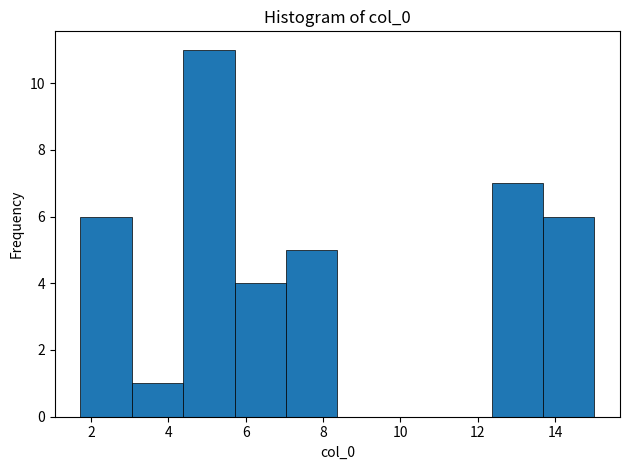

Reading left to right, list every bar in this chart as the range it spans on the x-axis followed by its height. Neither the bar edges nor the heights are printed on the chart, so give them approximately, as read against the axes.

1.8 to 3.0: 6
3.0 to 4.4: 1
4.4 to 5.8: 11
5.8 to 7.0: 4
7.0 to 8.4: 5
8.4 to 9.6: 0
9.6 to 11.0: 0
11.0 to 12.4: 0
12.4 to 13.6: 7
13.6 to 15.0: 6